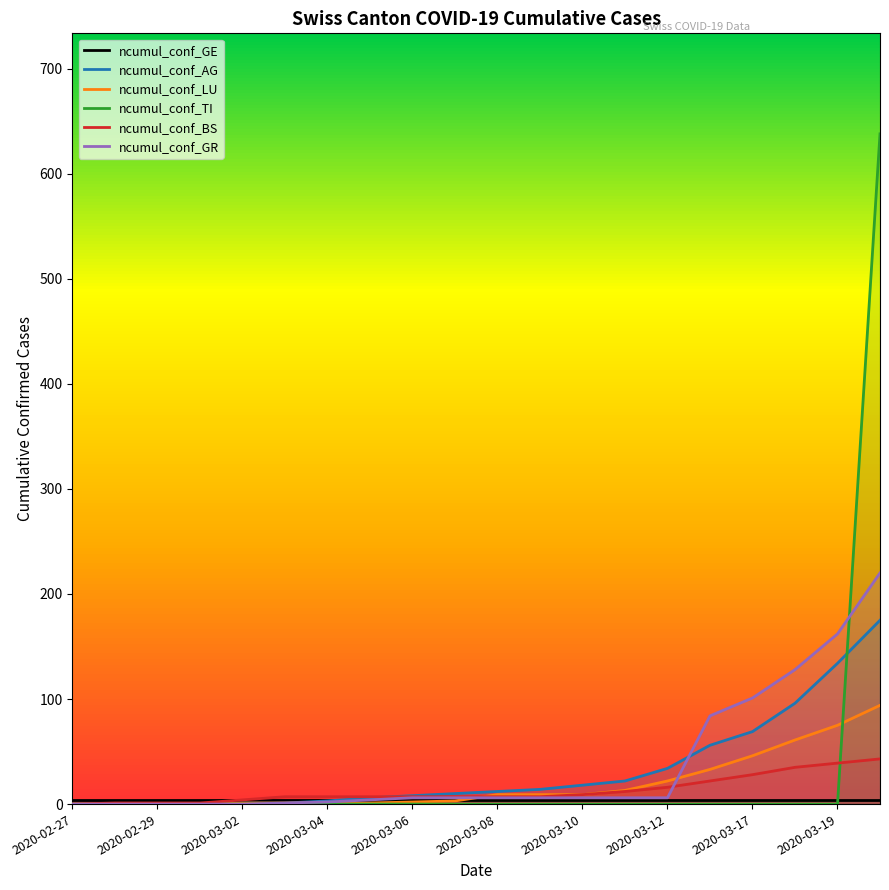

True or false: ncumul_conf_AG and ncumul_conf_LU intersect in this chart.

False